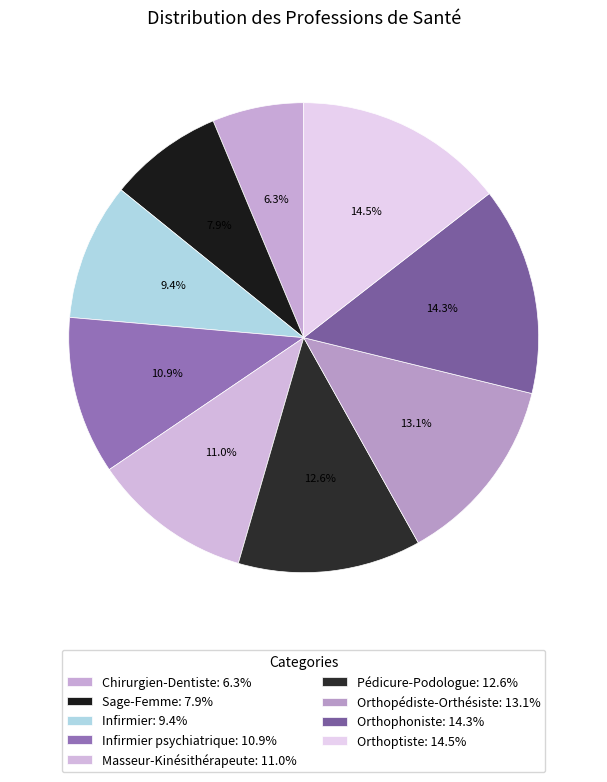

How many slices are in this pie chart?

9